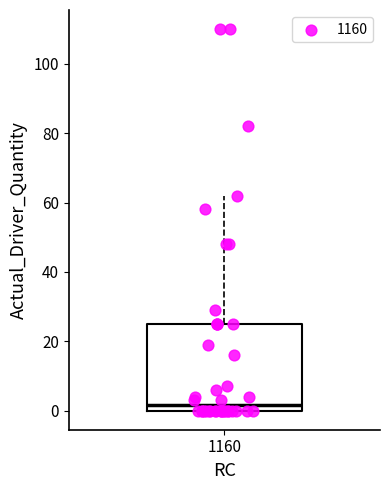

Read this box plot against the y-axis: the position of the median line, the range covered by the box, and the ends of both whiskers. The values are not printed on the chart, so give them approximately, as read against the axis.

median 2, box 0 to 26, whiskers 0 to 62